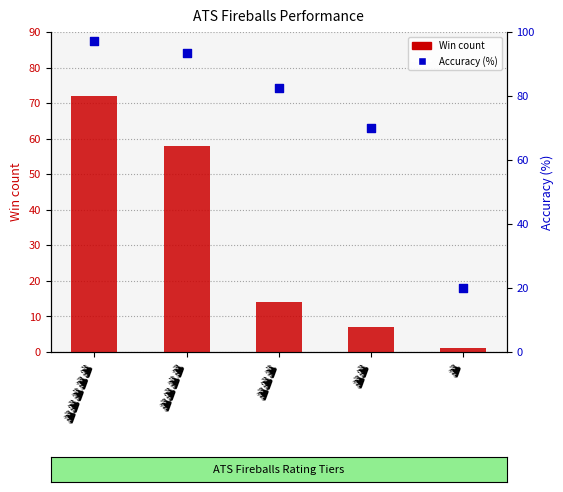

Which series contains the highest Y value?

Accuracy (%)